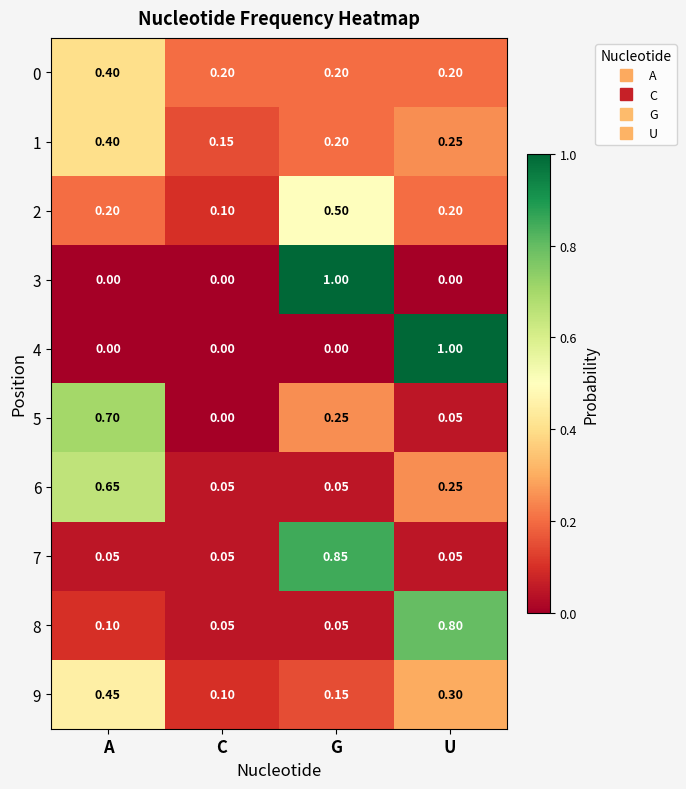

Which category has the highest value in the 4 series?

U